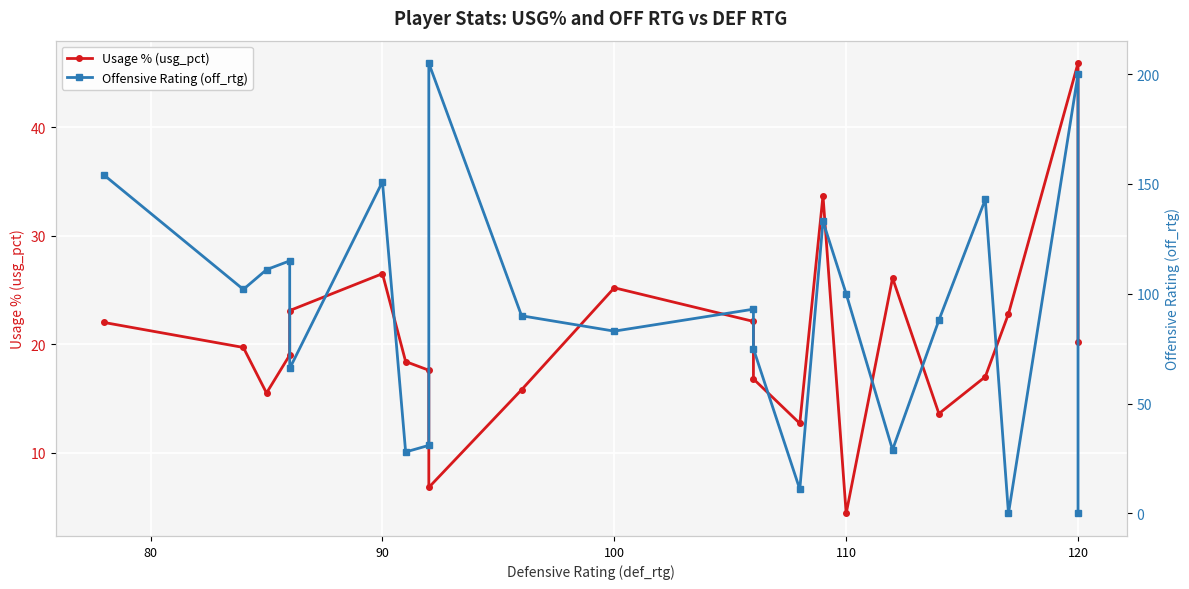

List the series in order of their peak value, lowest first.

Usage % (usg_pct), Offensive Rating (off_rtg)